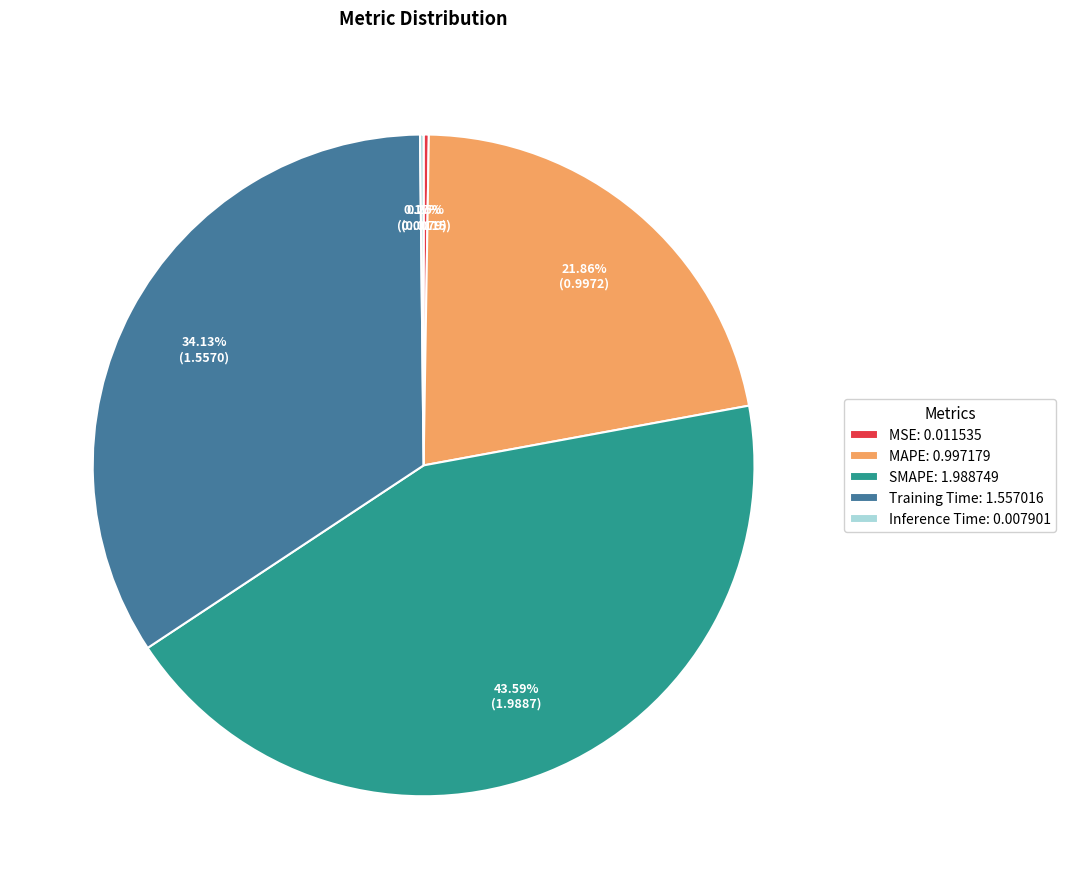

What is the ratio of the value at SMAPE: 1.988749 to the value at Training Time: 1.557016?

1.3